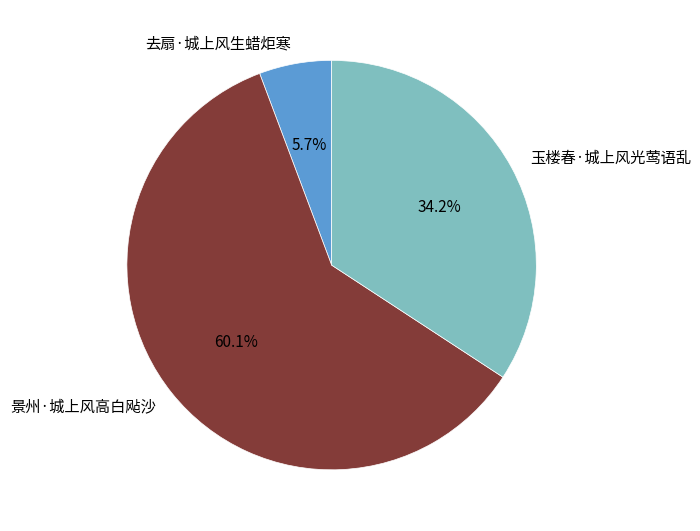

What is the largest slice in the pie chart?

景州·城上风高白飐沙